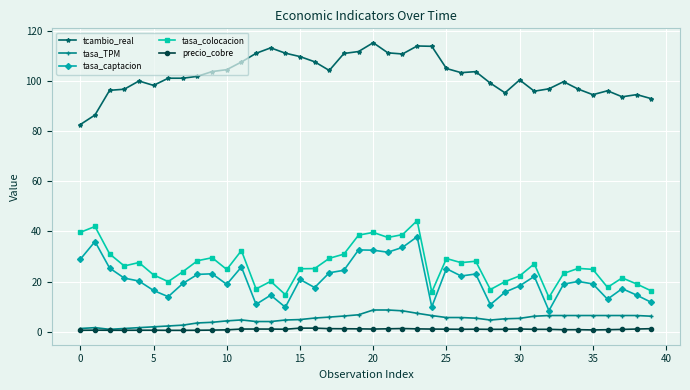

What is the difference between the second highest and second lowest values in the tasa_captacion series?

26.2